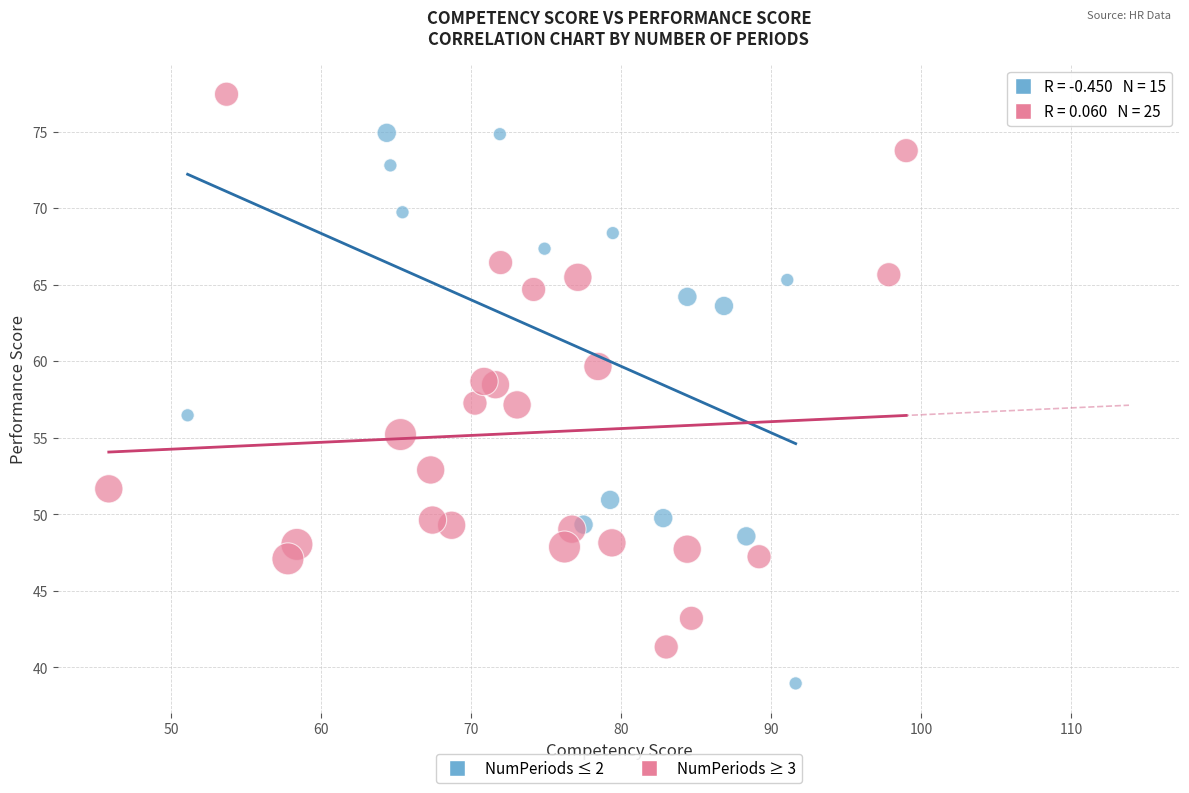

Which series contains the highest Y value?

NumPeriods ≥ 3